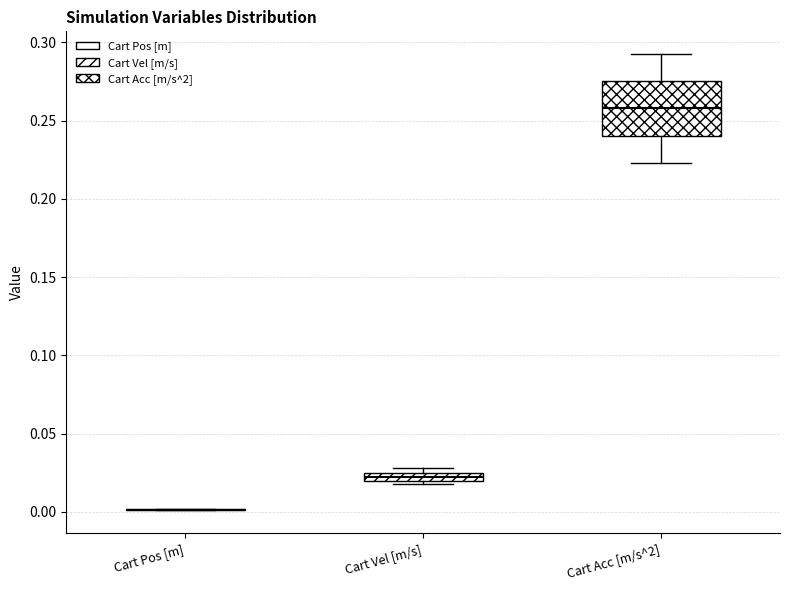

Which box is the tallest, from its lower edge to its upper edge?

Cart Acc [m/s^2]